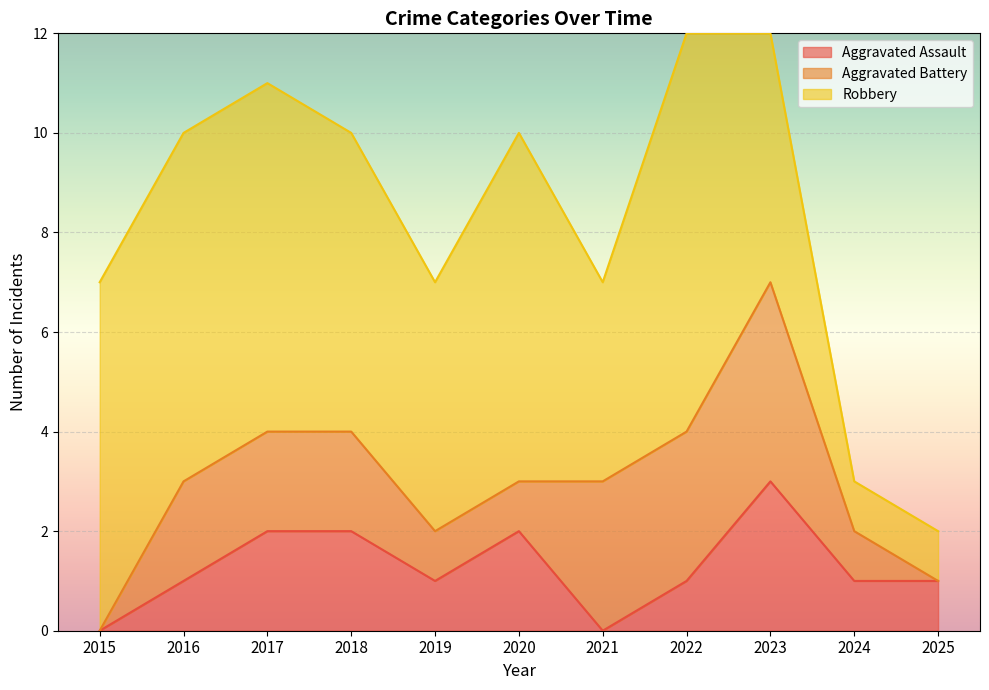

Which category has the highest value in the Aggravated Assault series?

2023